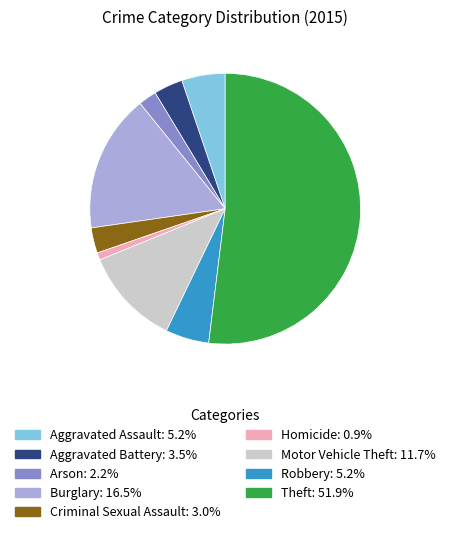

Is the sum of Robbery and Motor Vehicle Theft greater than half?

No